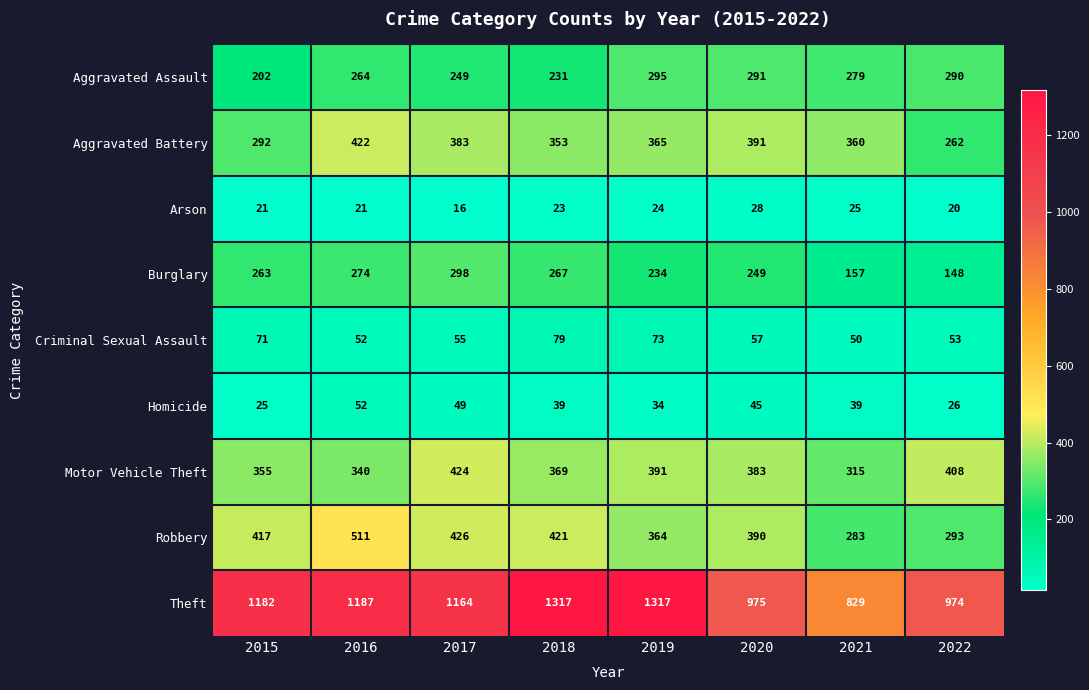

Read the Motor Vehicle Theft value at 2021.

315